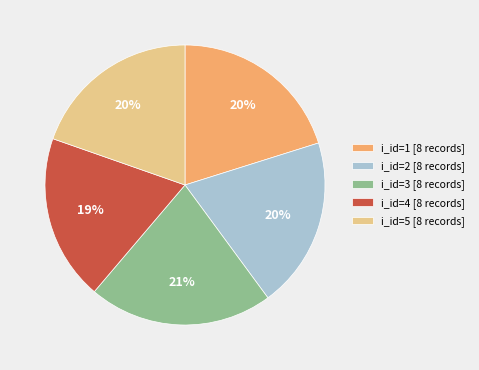

Is there a majority slice in this chart?

No